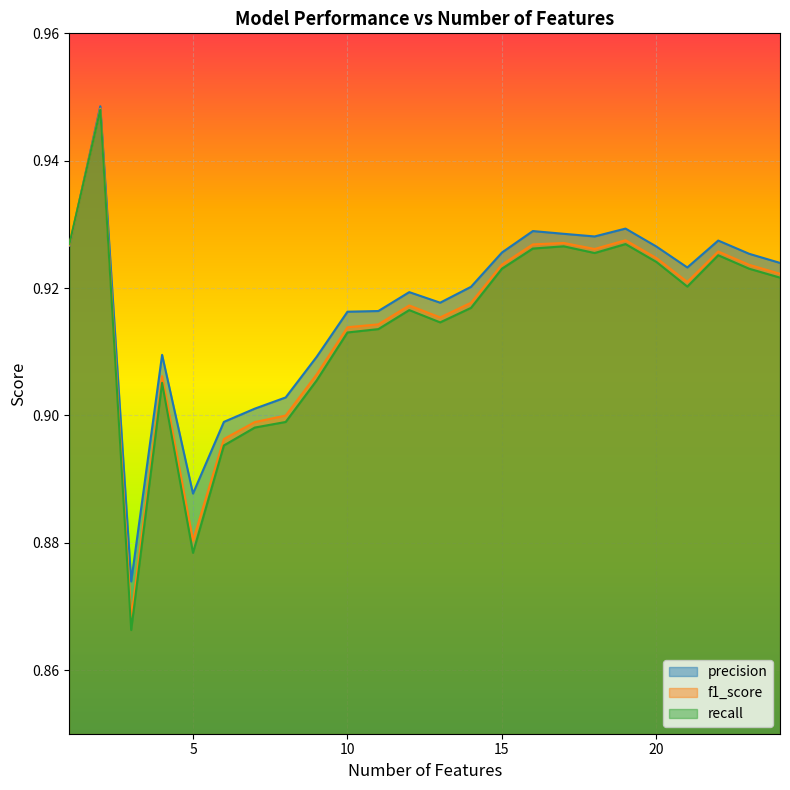

What value does the f1_score series have at 15?

0.9